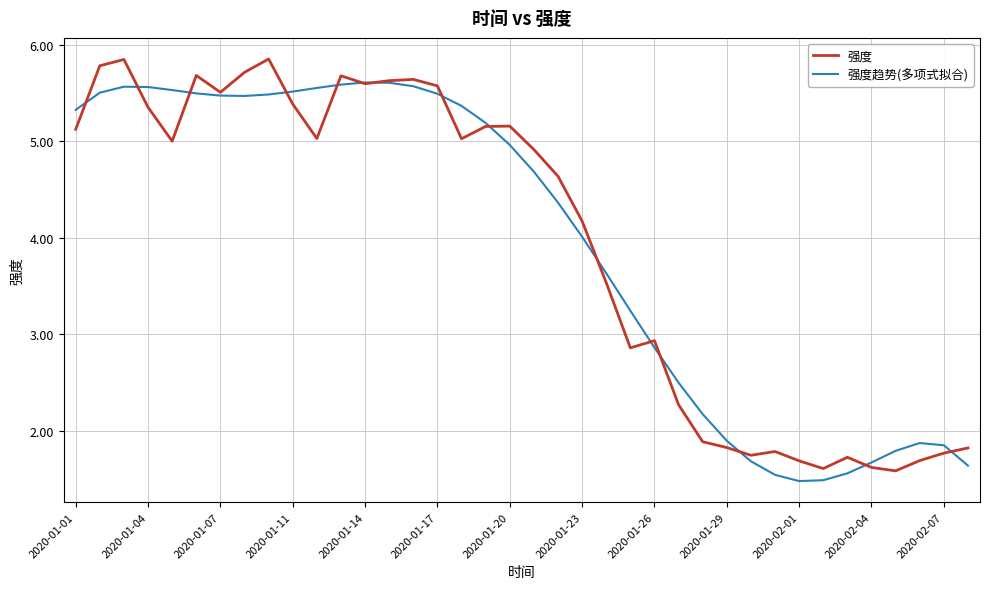

At how many categories does at least one series exceed 2?

27